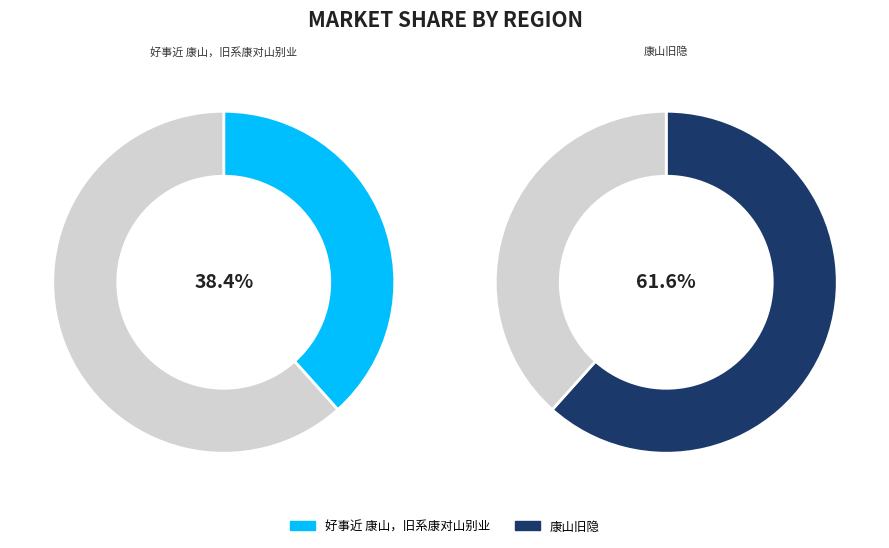

True or false: 好事近 康山，旧系康对山别业 accounts for 24% of the total.

False